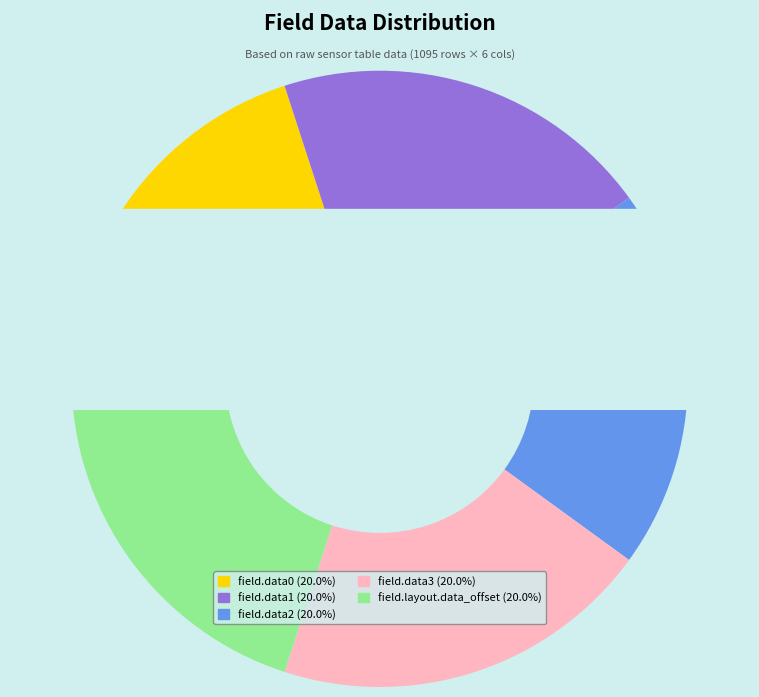

Does any single category account for the majority?

No